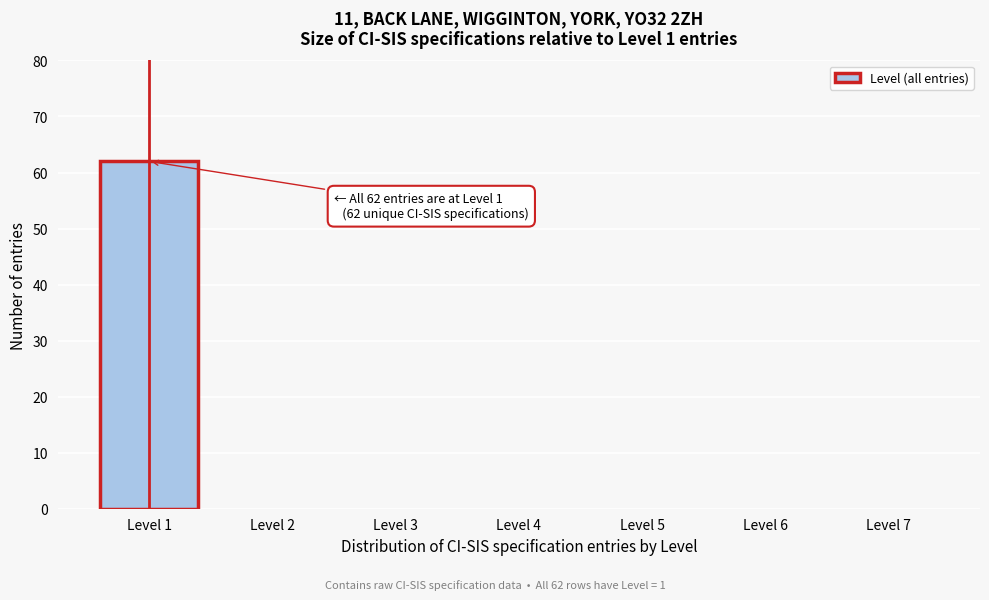

Reading right to left, what are all the values shown in this chart?

Level 7=0	Level 6=0	Level 5=0	Level 4=0	Level 3=0	Level 2=0	Level 1=62